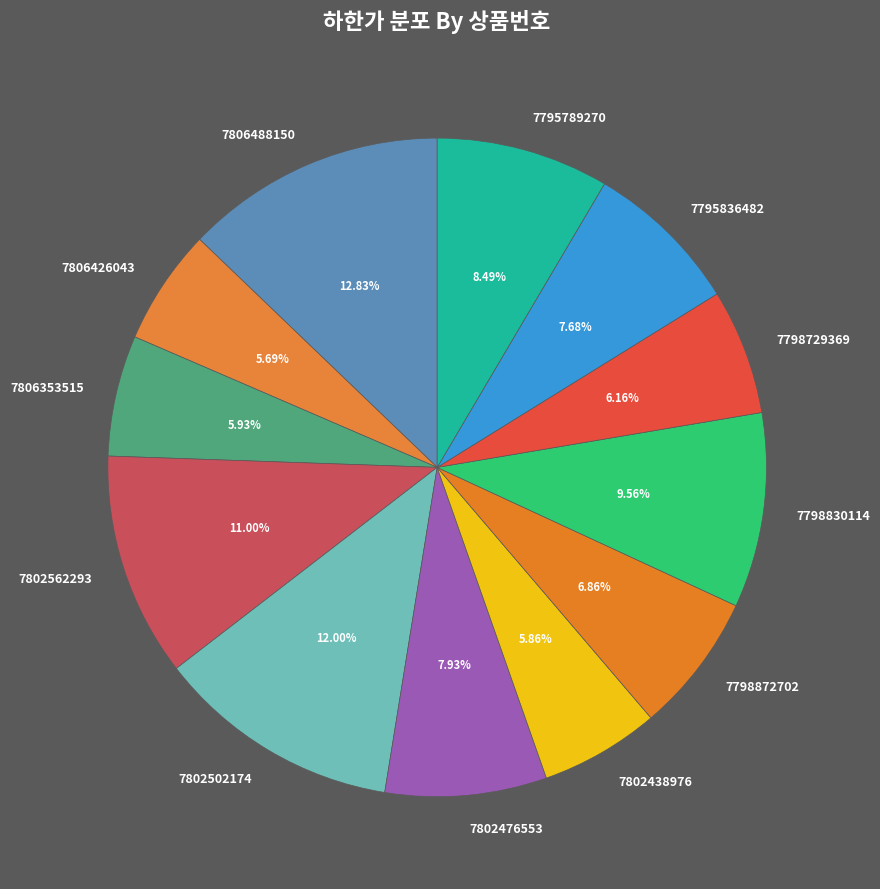

What is the total percentage of 7802502174 and 7798830114?

21.6%